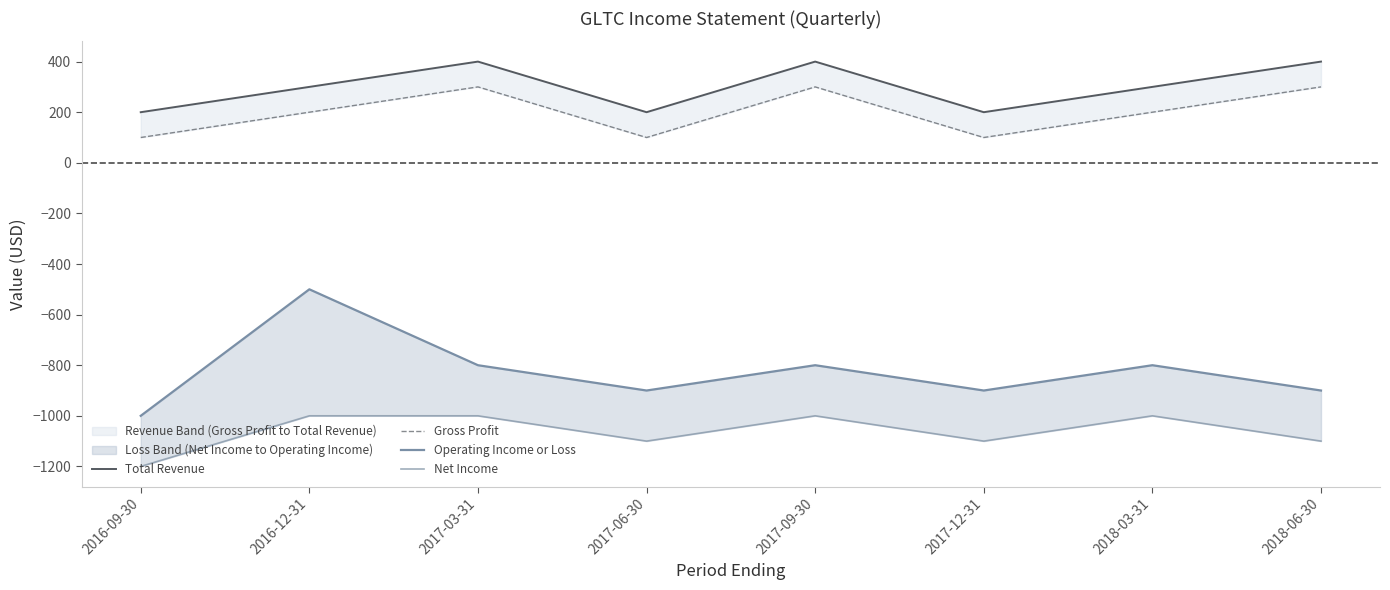

Where does the Total Revenue series first go above 300?

2017-03-31